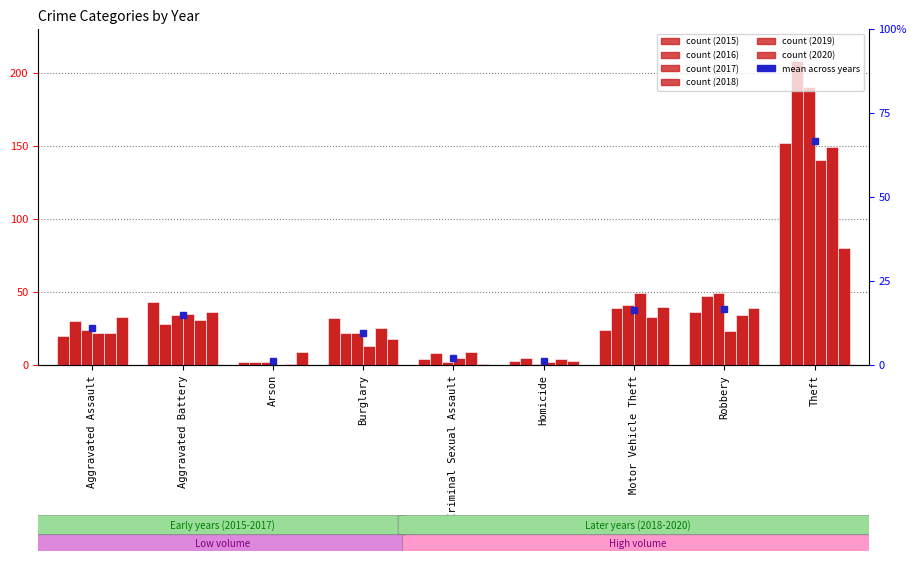

Does the chart contain any negative values?

No